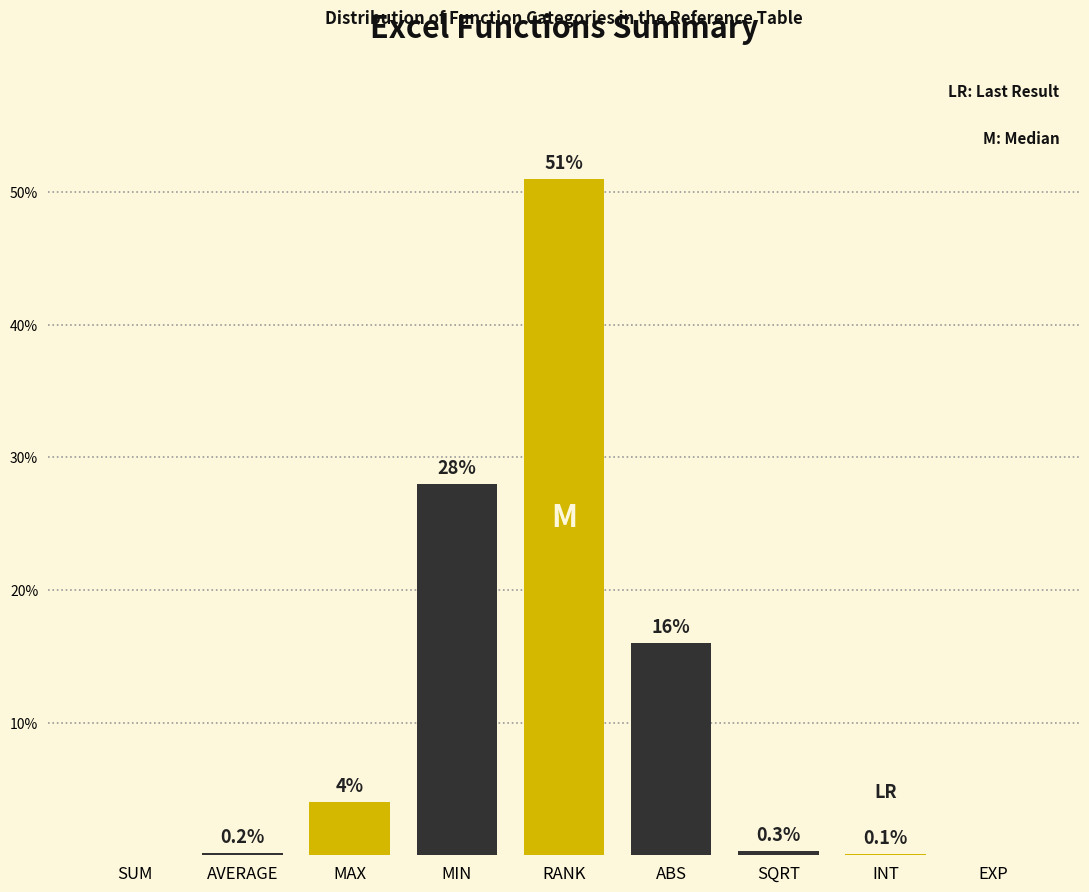

Reading left to right, transcribe all the data shown in this chart.

SUM=0.0	AVERAGE=0.2	MAX=4.0	MIN=28.0	RANK=51.0	ABS=16.0	SQRT=0.3	INT=0.1	EXP=0.0